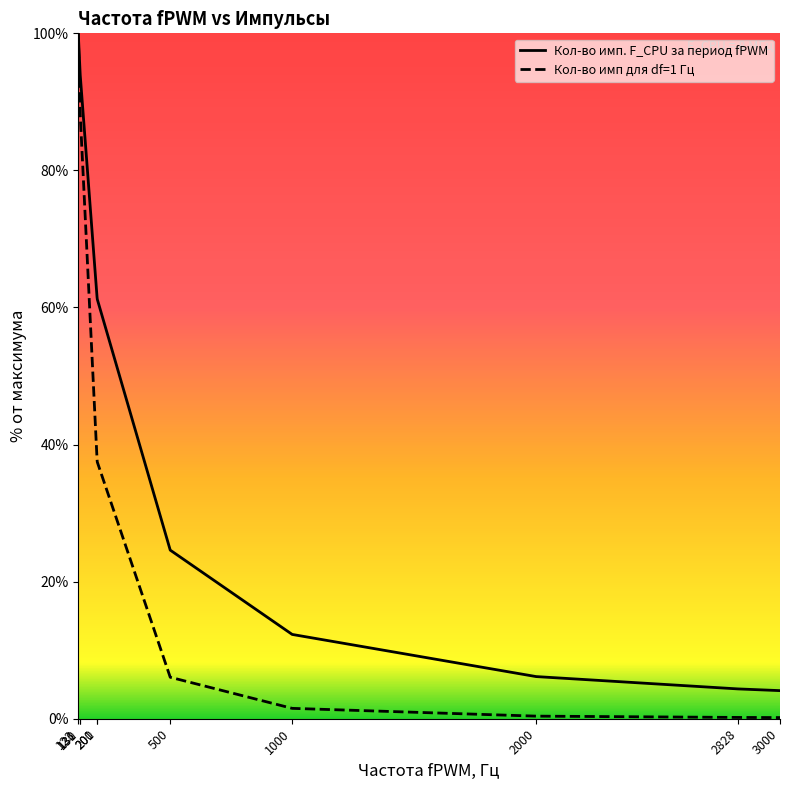

True or false: Кол-во имп. F_CPU за период fPWM and Кол-во имп для df=1 Гц intersect in this chart.

False